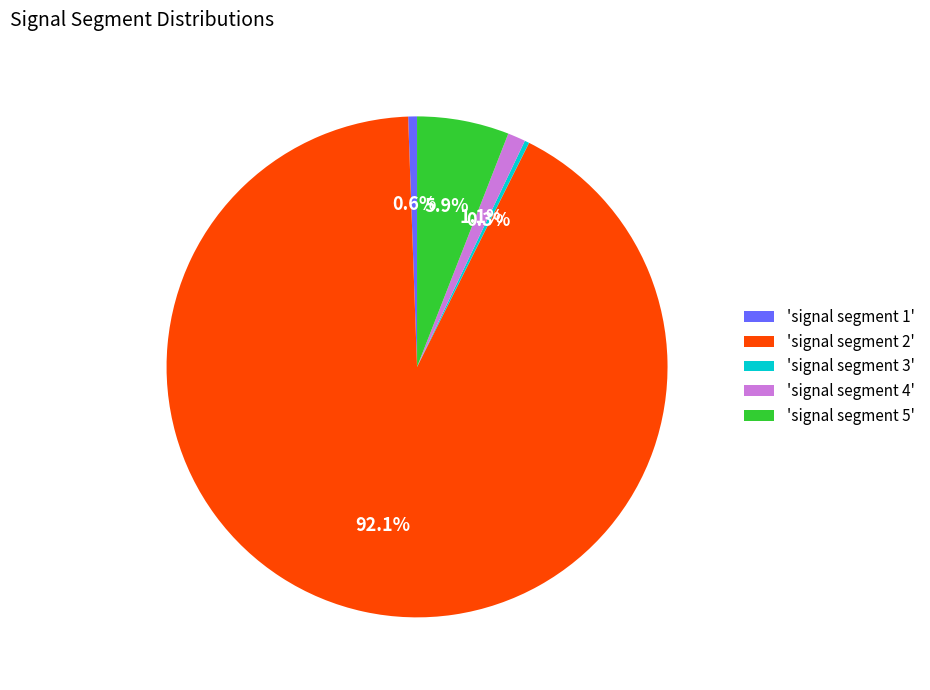

Which category accounts for the majority?

'signal segment 2'